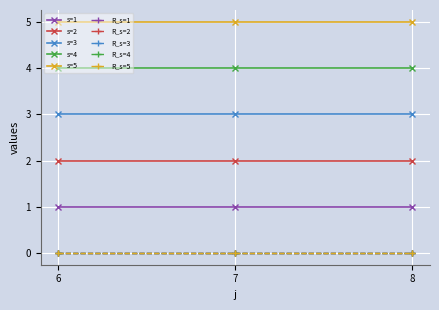

Is this an area chart (filled region under the line)?

No